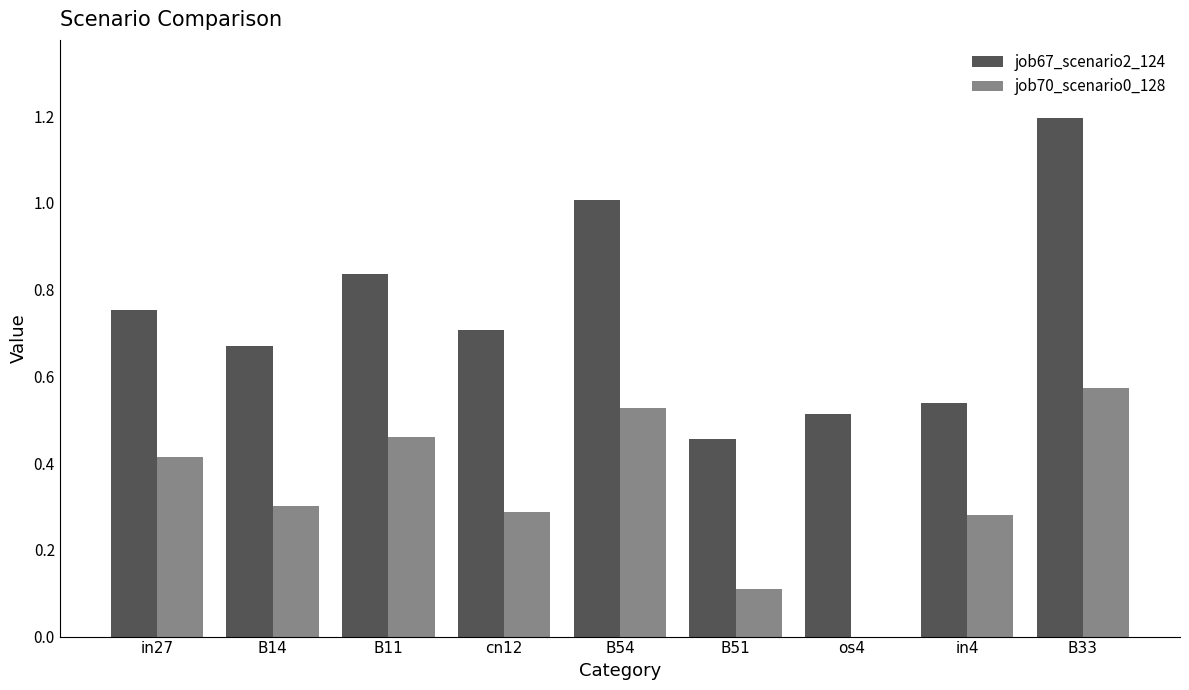

What are all the series names shown in the legend?

job67_scenario2_124, job70_scenario0_128